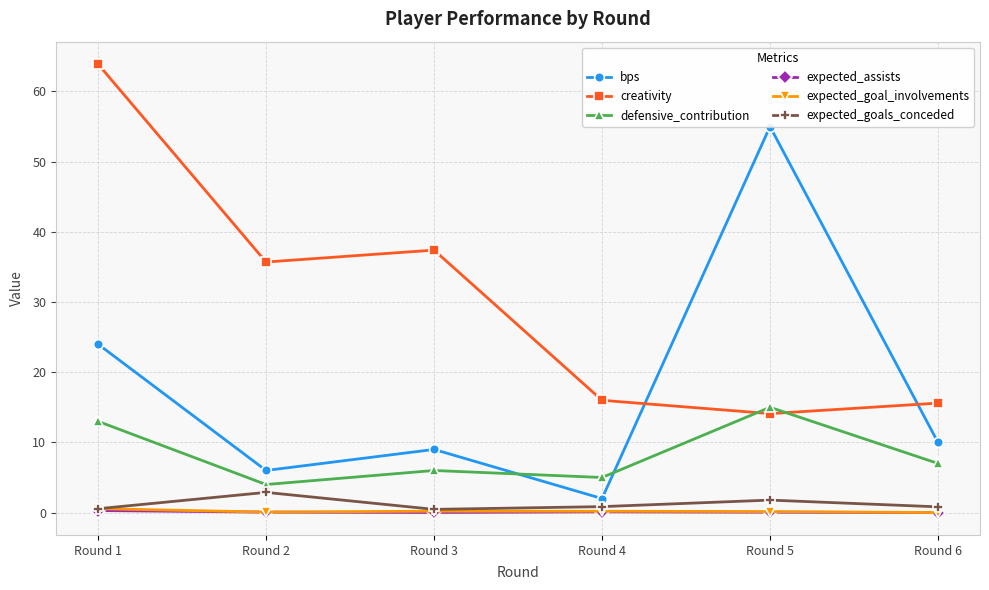

Which category has the lowest value across all series?

Round 6